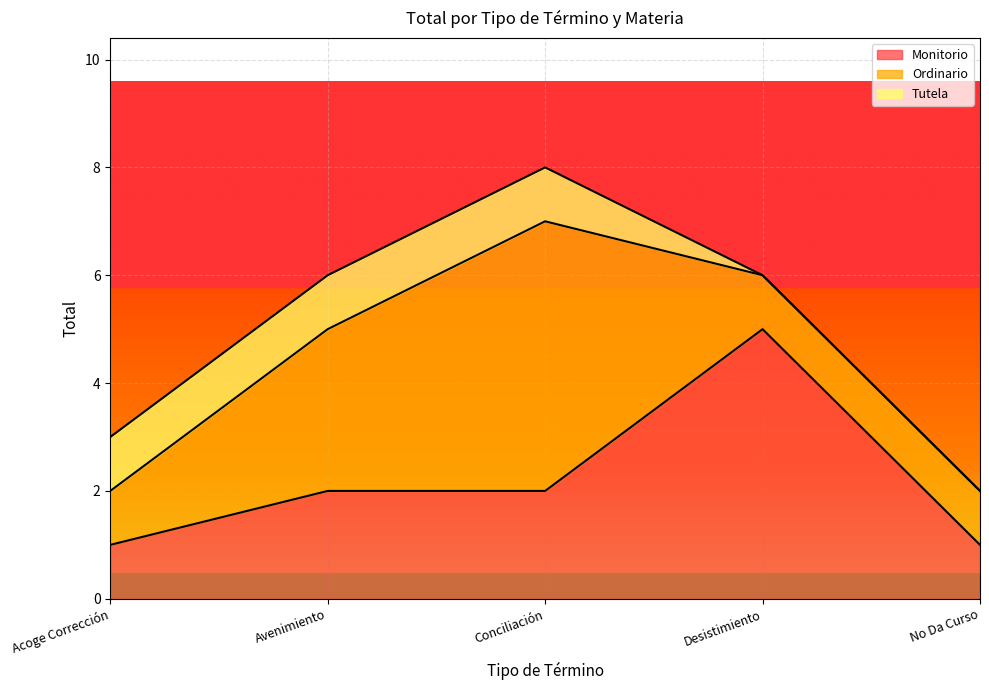

At Acoge Corrección, list the series in order from largest to smallest.

Monitorio, Ordinario, Tutela